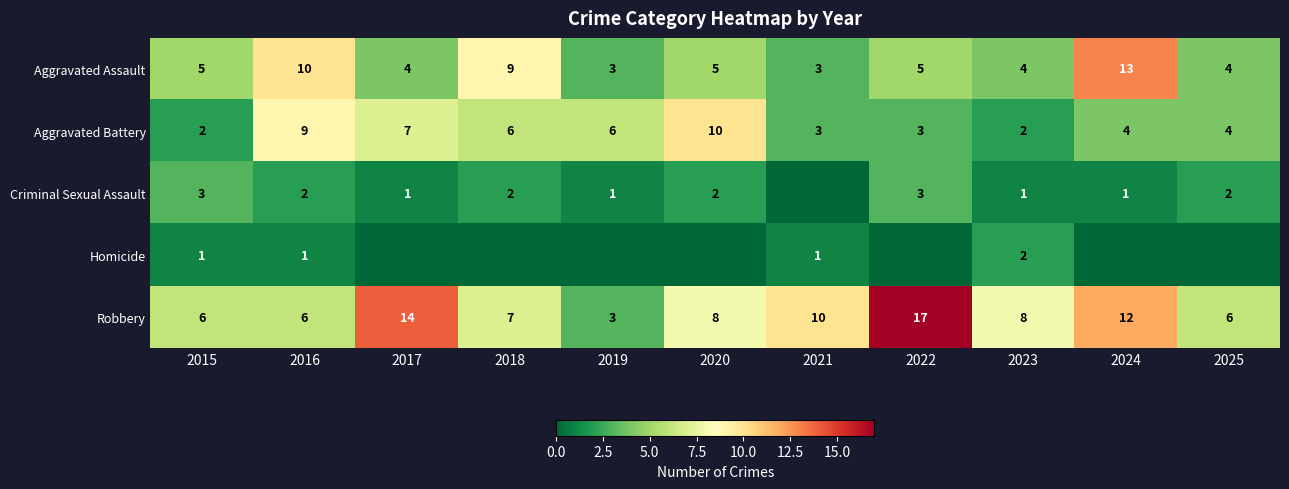

At which label does Robbery first exceed 8?

2017